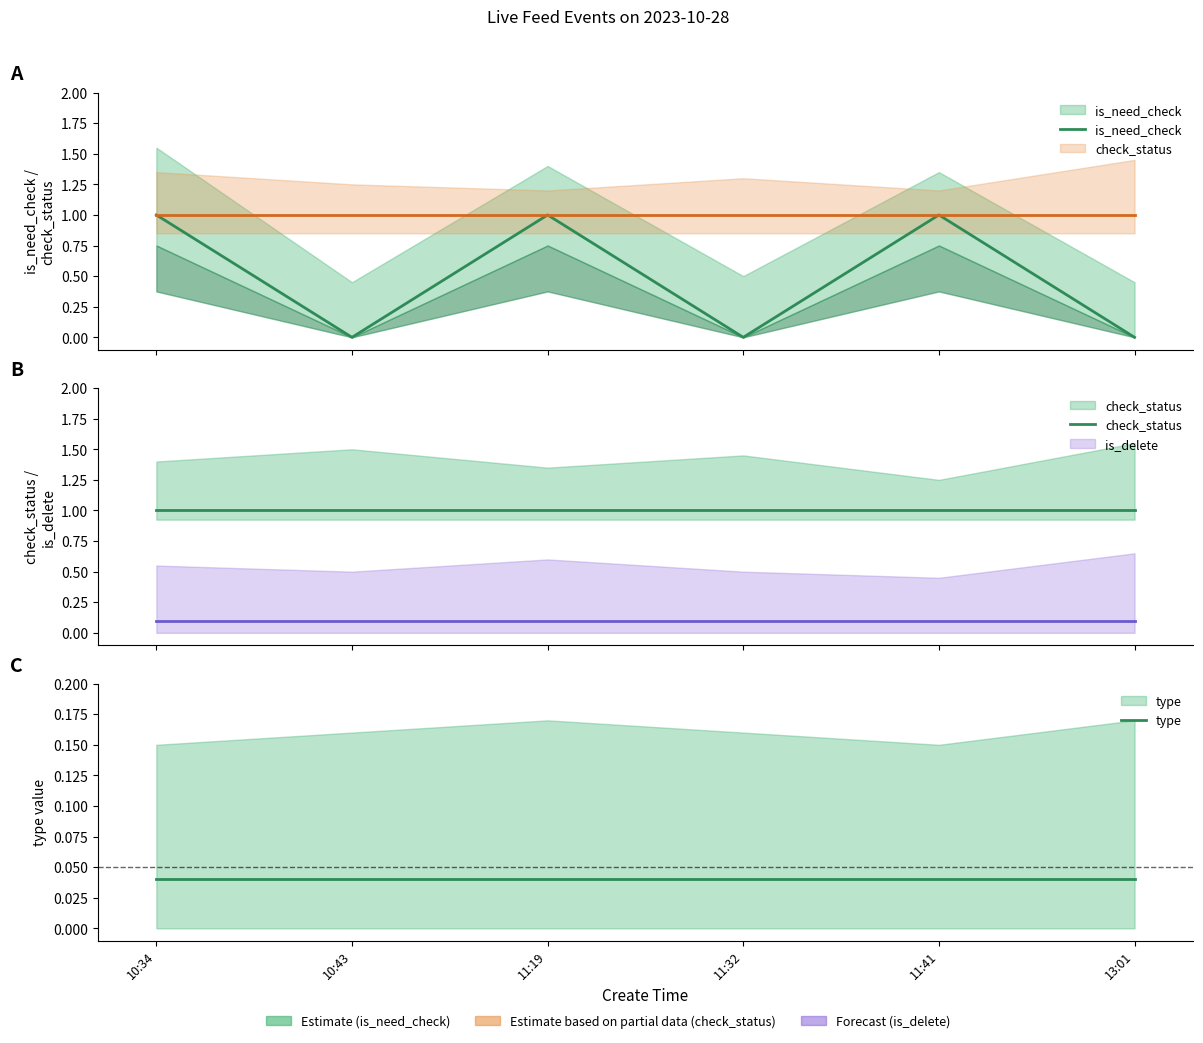

How many distinct data groups are displayed?

3